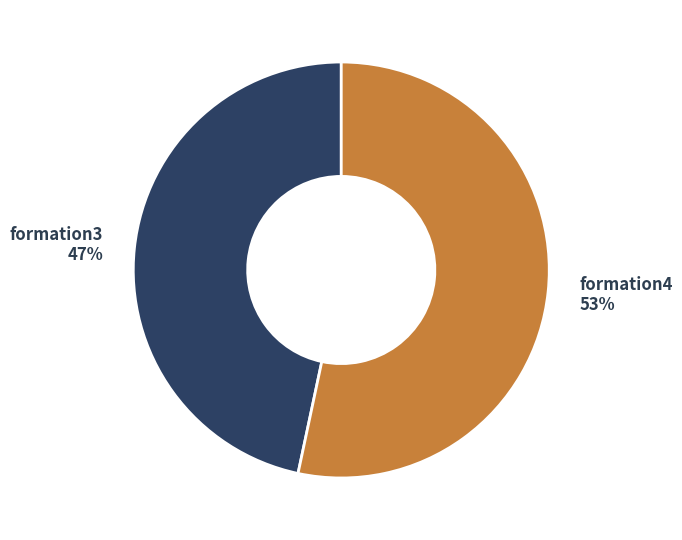

Which has a higher value, formation3 or formation4?

formation4